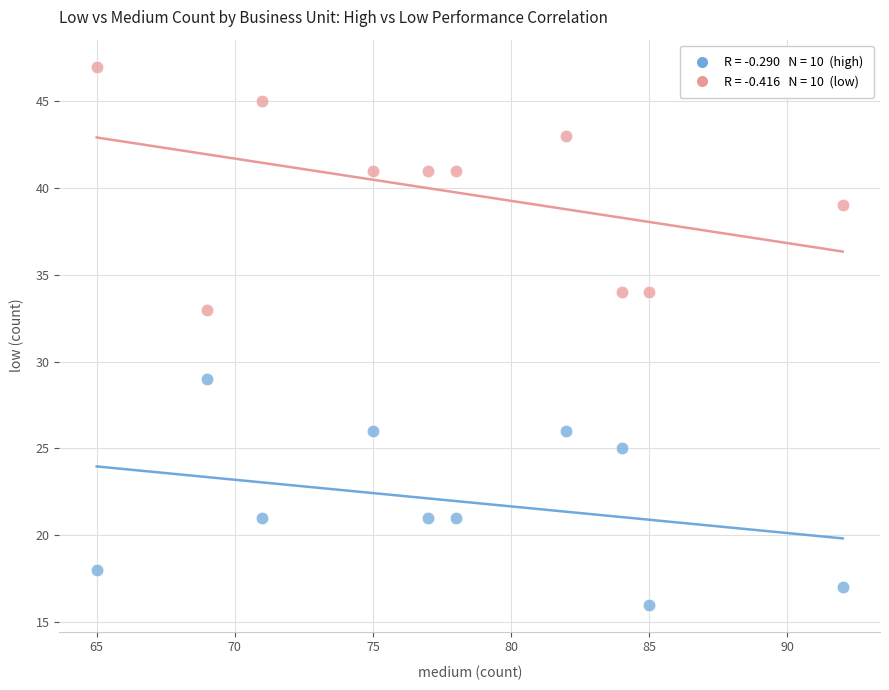

Across all data points, what is the range of X values (max minus min)?

27